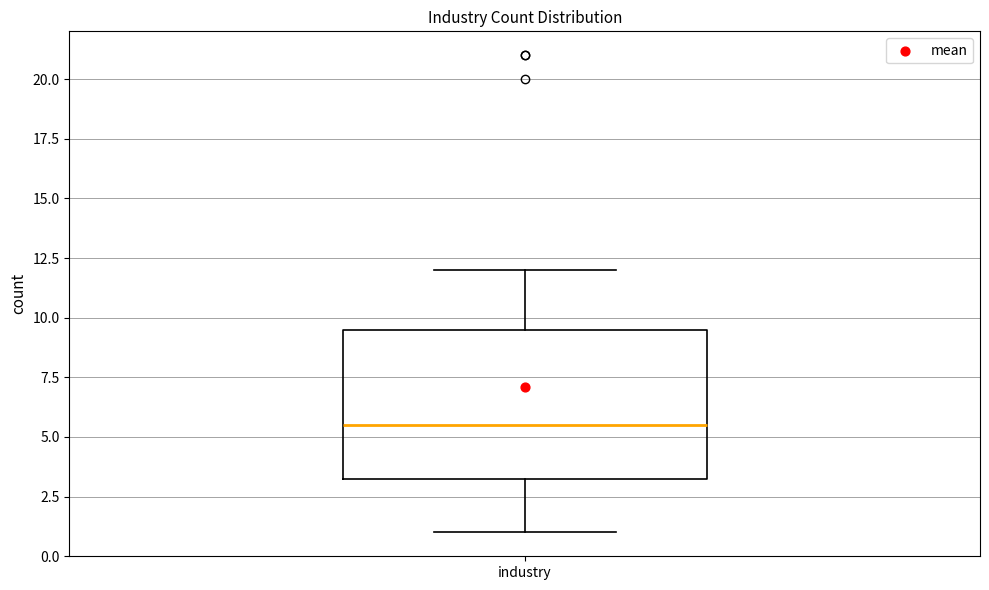

Read this box plot against the y-axis: the position of the median line, the range covered by the box, and the ends of both whiskers. The values are not printed on the chart, so give them approximately, as read against the axis.

median 5.5, box 3.5 to 9.5, whiskers 1.0 to 12.0